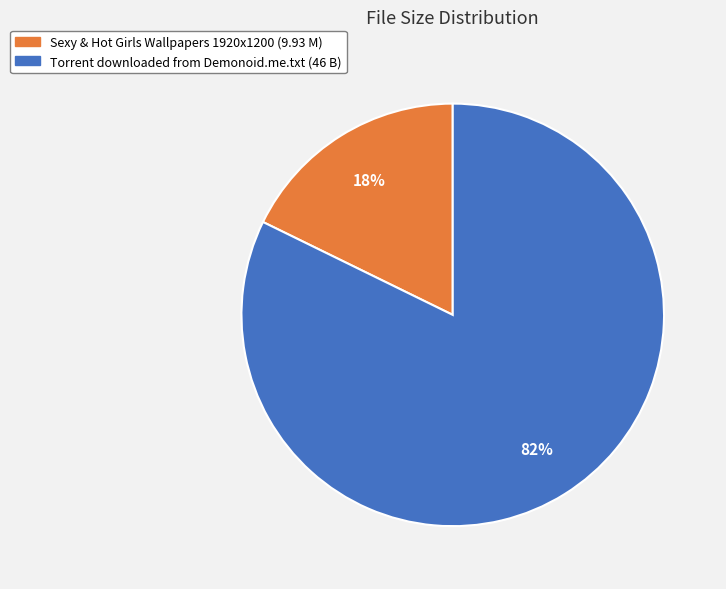

How many segments does this pie chart have?

2